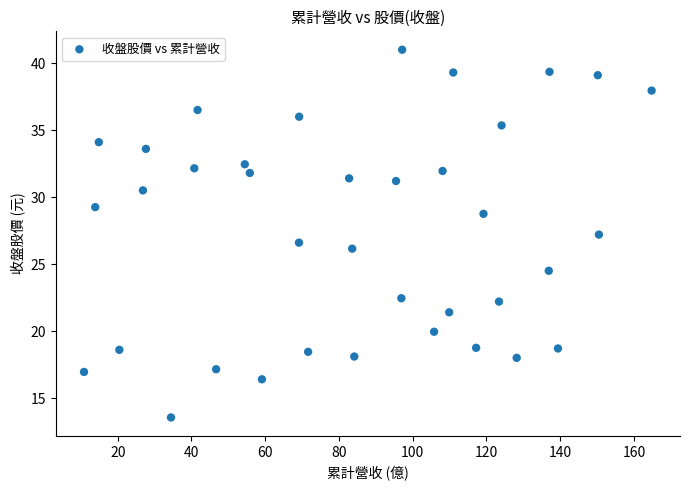

What is the range of X values (max minus min)?

154.0